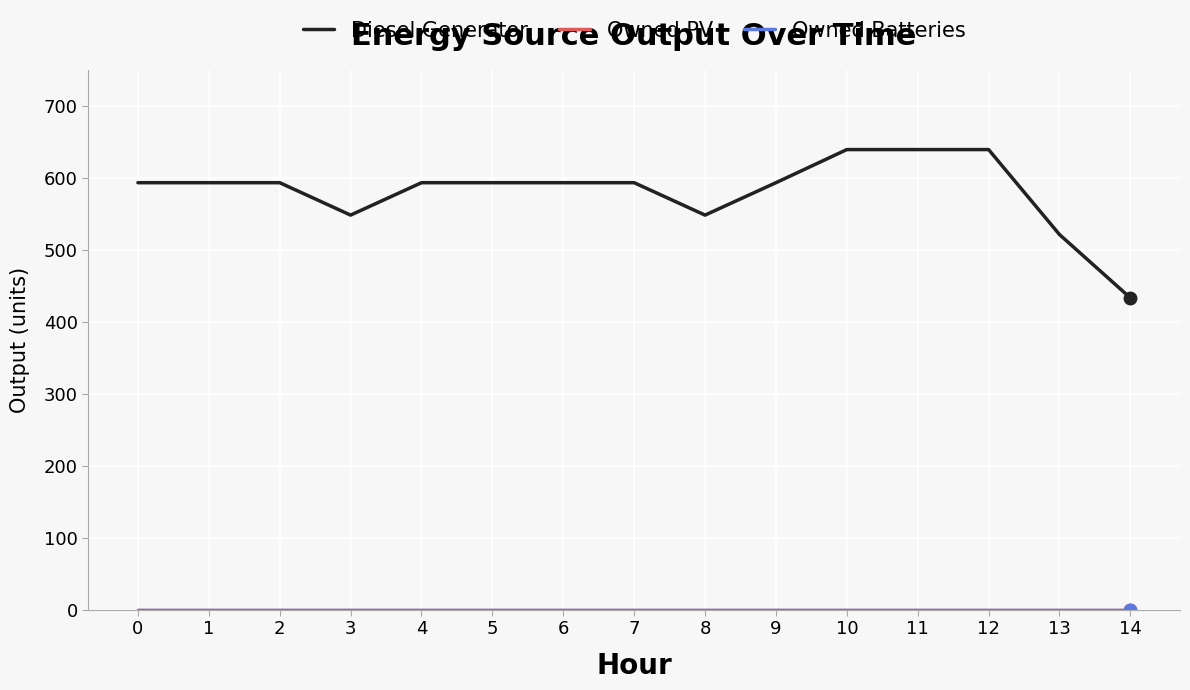

True or false: Diesel Generator and Owned Batteries cross at least once.

False